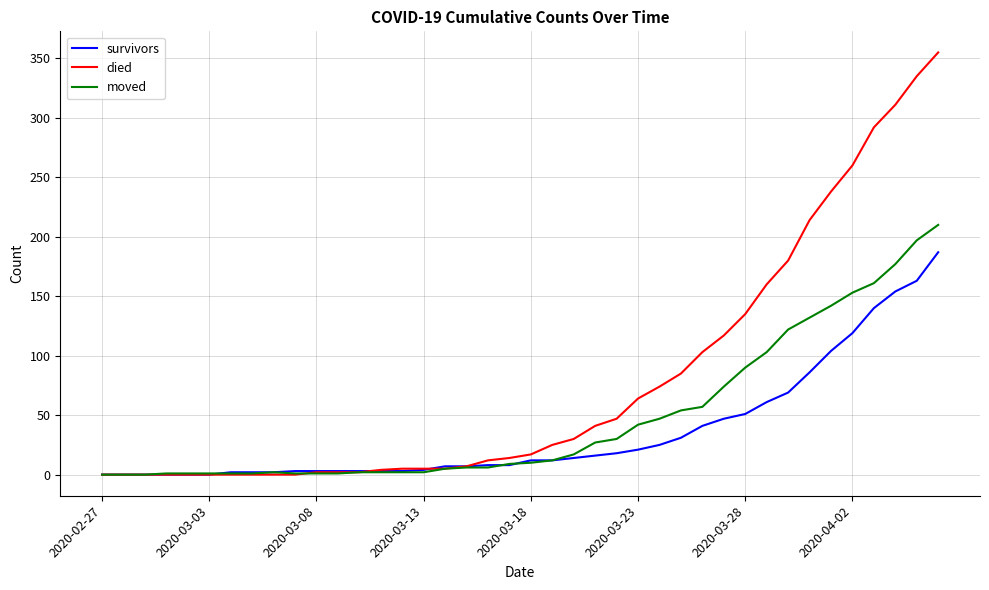

What is the sum of all moved values?

1901